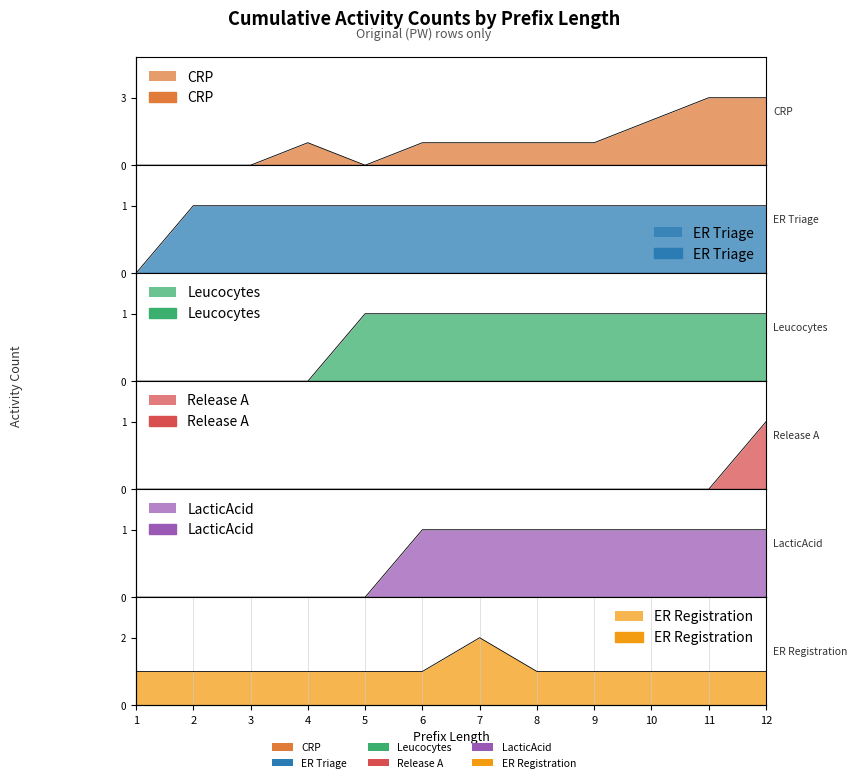

Which series has the largest range (max minus min)?

CRP